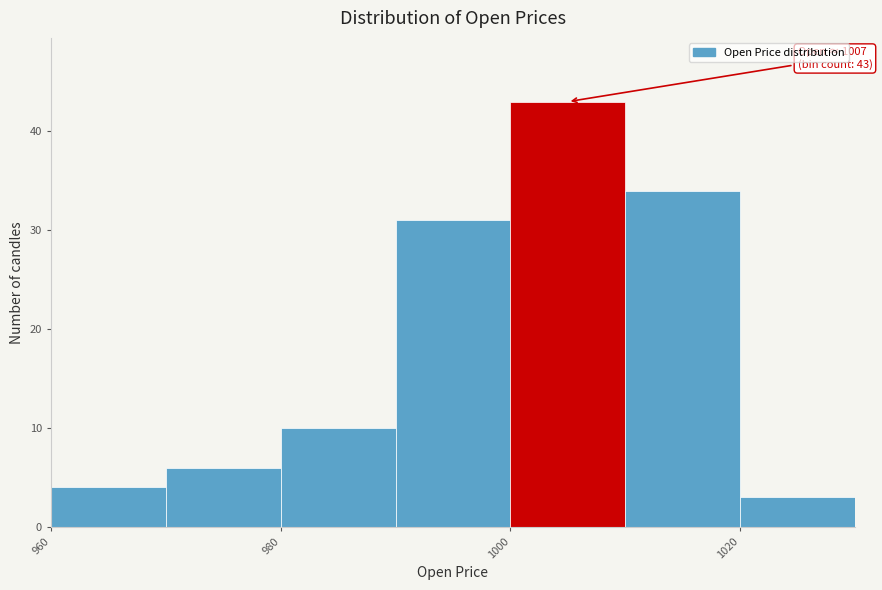

Over which range of the x-axis is the bar tallest?

1000 to 1010